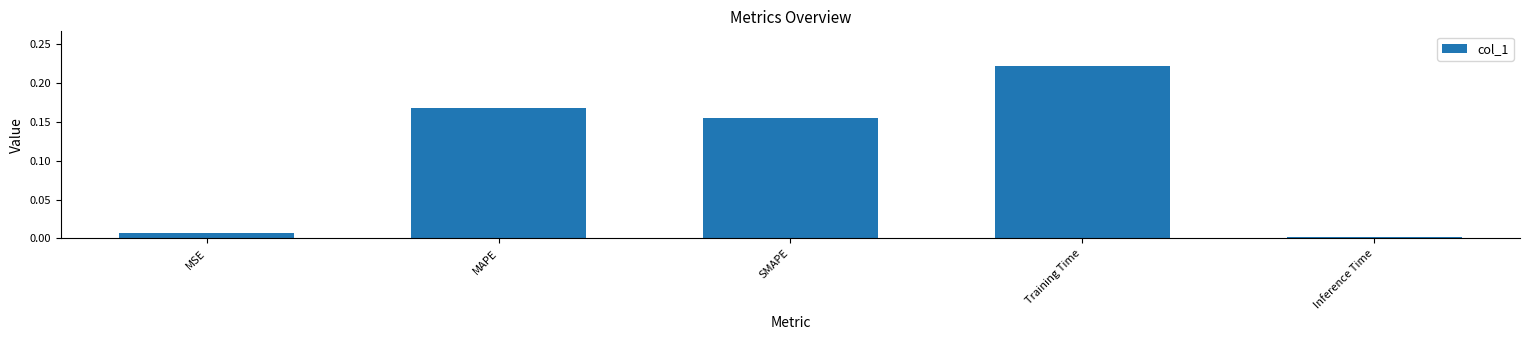

Where is the data nearest to the value 0?

Inference Time